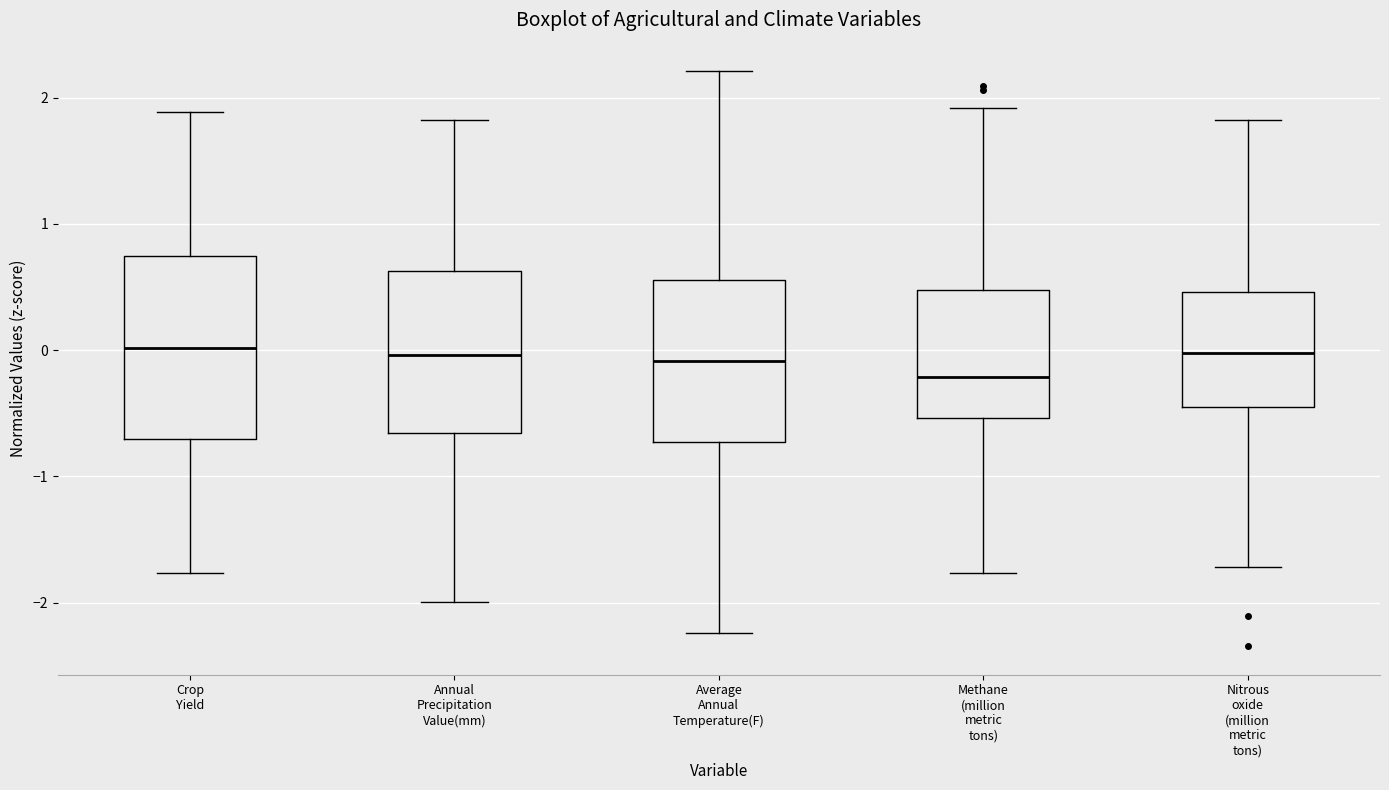

Which box has the lowest median line?

Methane (million metric tons)